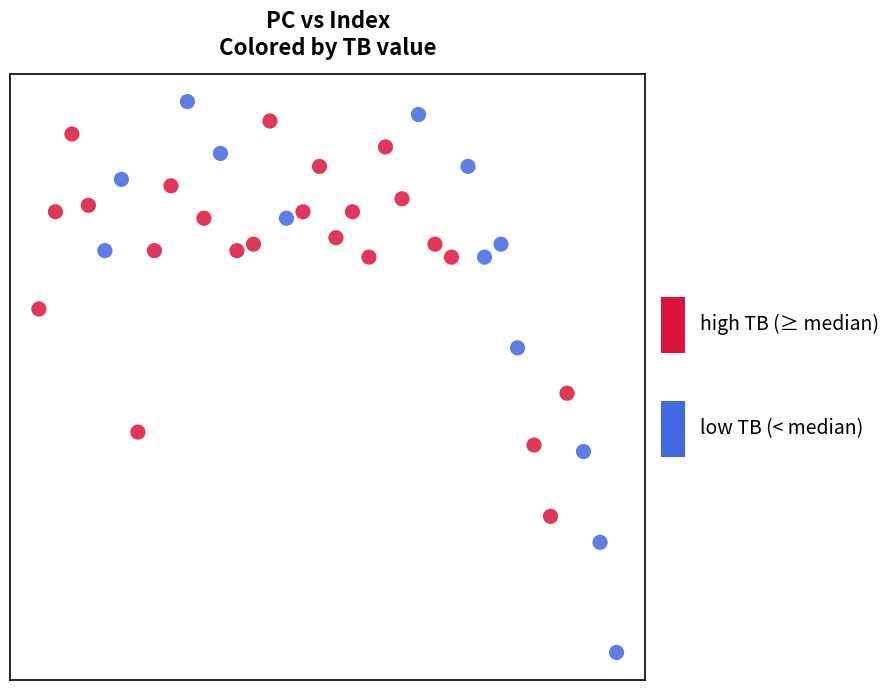

What are all the series names shown in the legend?

high TB (≥ median), low TB (< median)